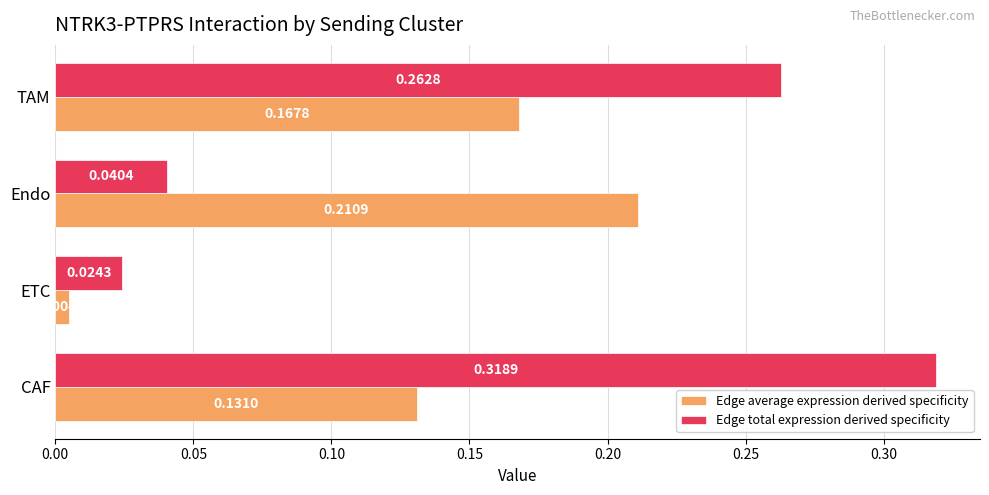

What is the total value across all series at TAM?

0.4